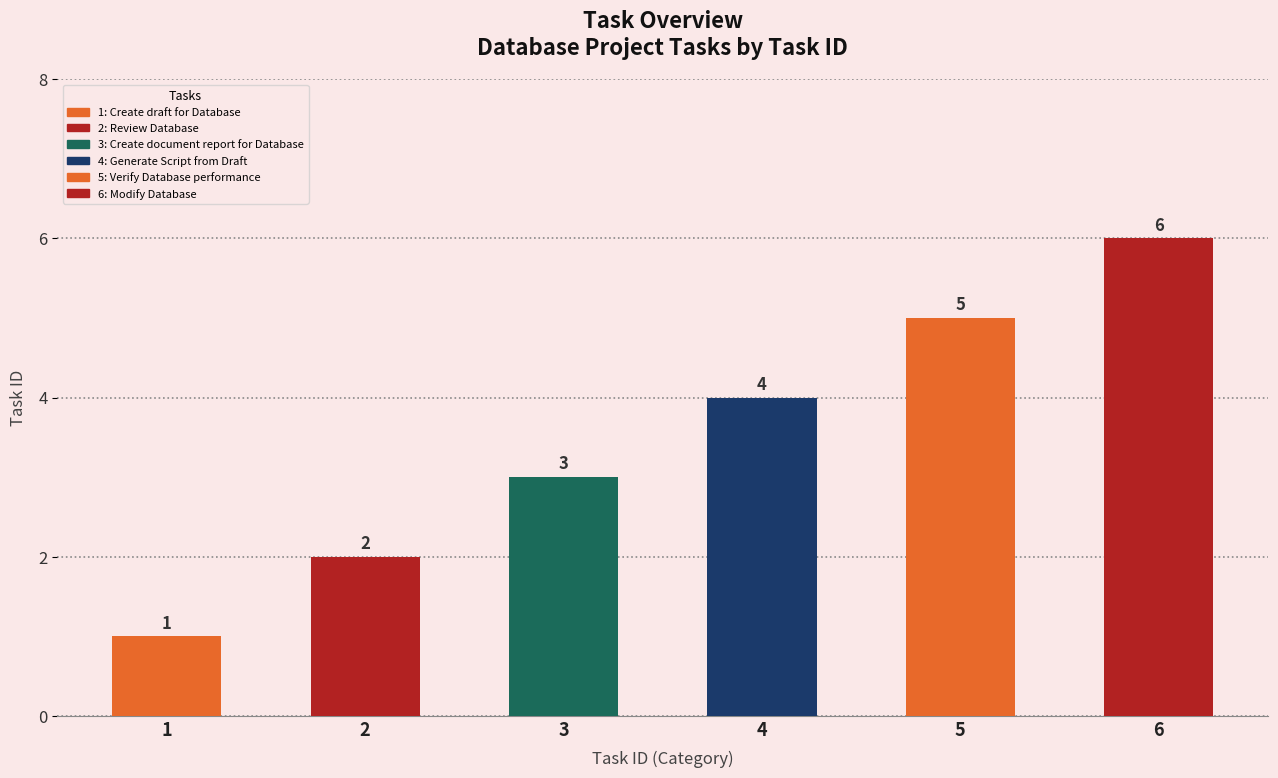

Rank the categories by value from highest to lowest.

Modify Database, Verify Database performance, Generate Script from Draft, Create document report for Database, Review Database, Create draft for Database